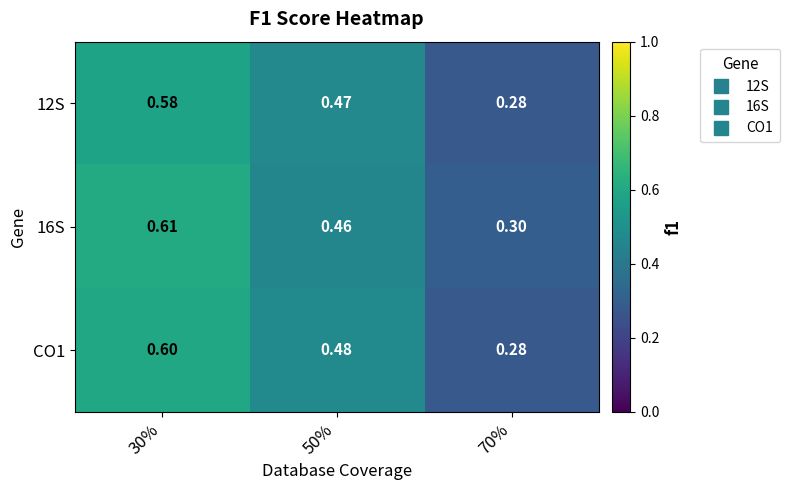

Reading right to left, what are all the values shown in this chart?

12S: 70%=0.3	50%=0.5	30%=0.6
16S: 70%=0.3	50%=0.5	30%=0.6
CO1: 70%=0.3	50%=0.5	30%=0.6